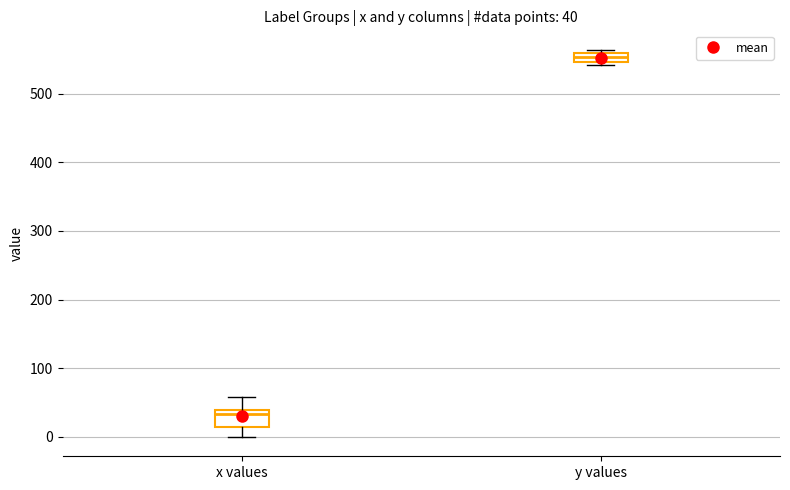

Which box is the tallest, from its lower edge to its upper edge?

x values